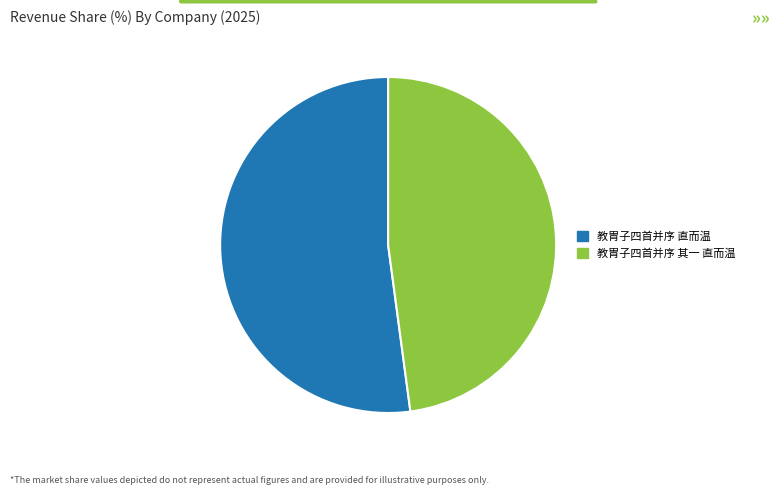

Which category has the smallest portion of the pie?

教胄子四首并序 其一 直而温